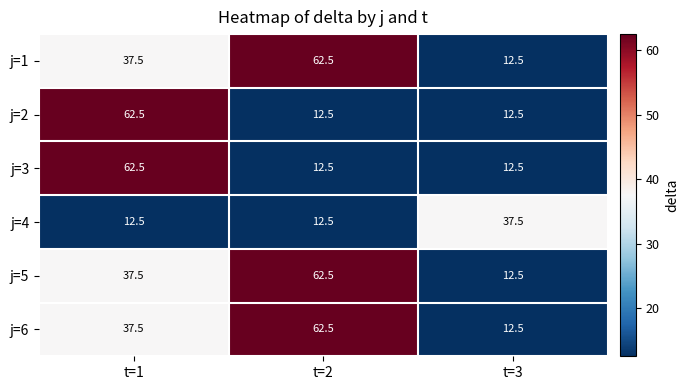

What is the spread (max minus min) of values at t=1?

50.0